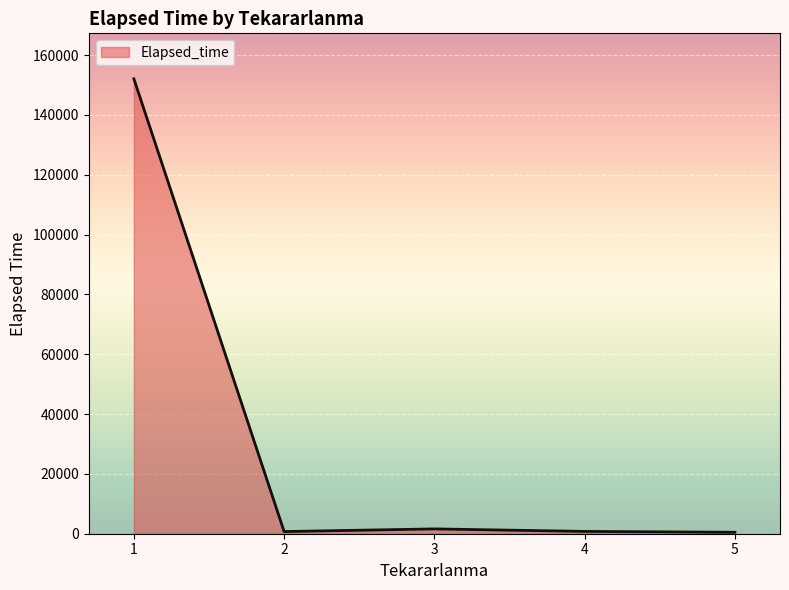

How many series are shown in this chart?

1